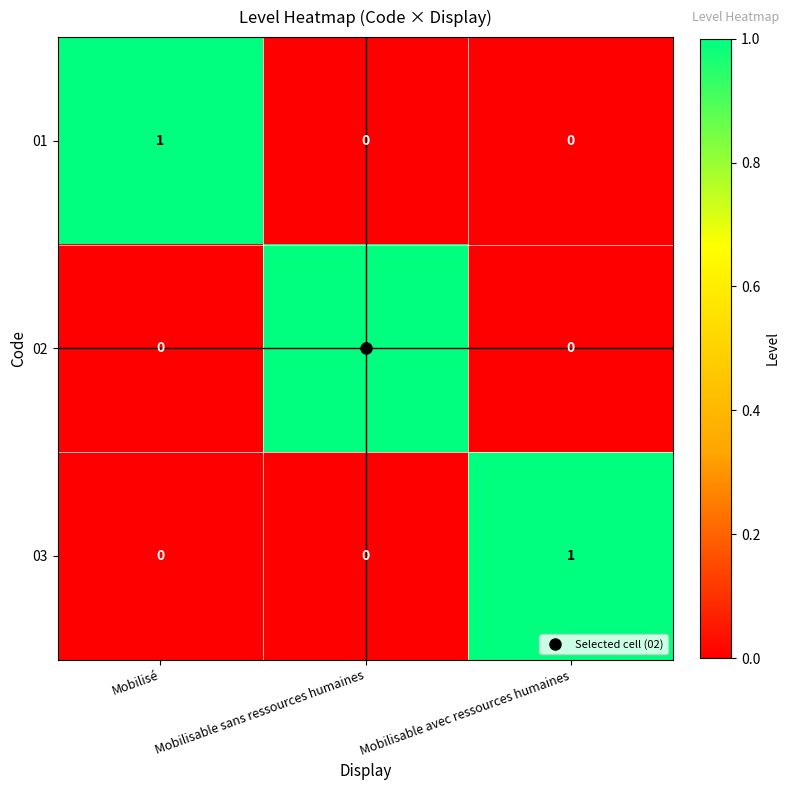

Which category has the highest value in the 03 series?

Mobilisable avec ressources humaines